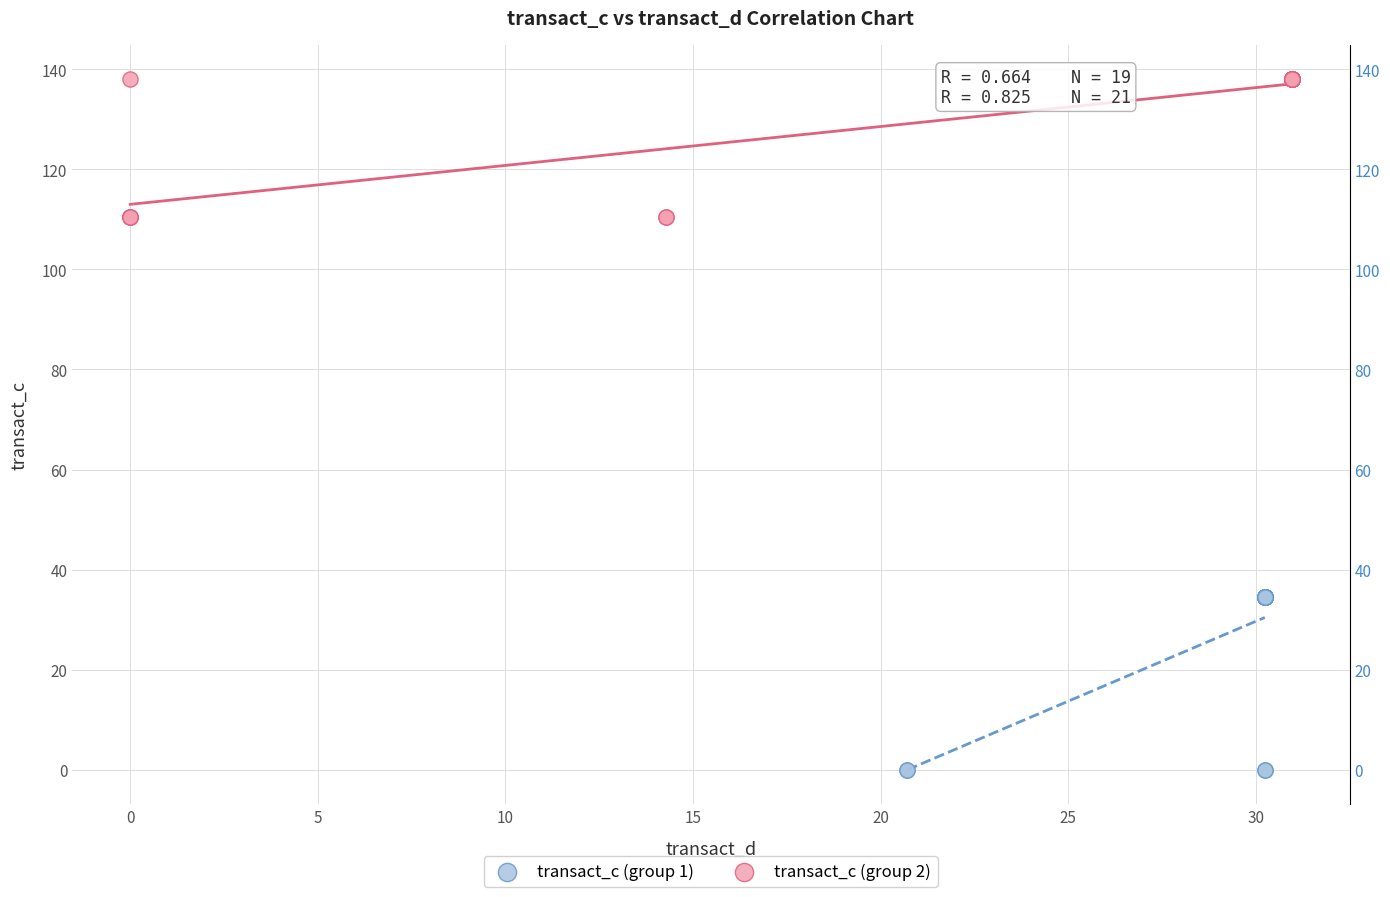

Which series has the widest spread of Y values?

transact_c (group 1)